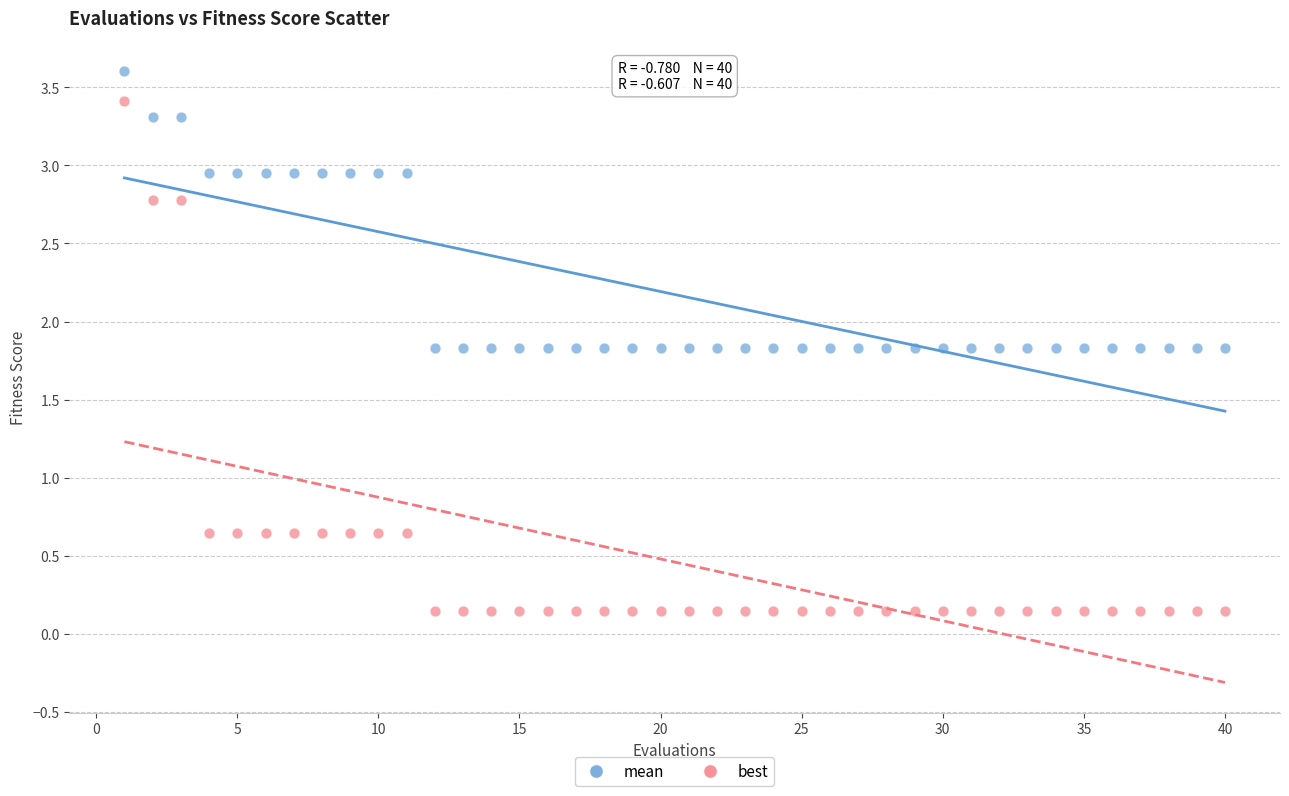

Across all data points, what is the range of Y values (max minus min)?

3.5